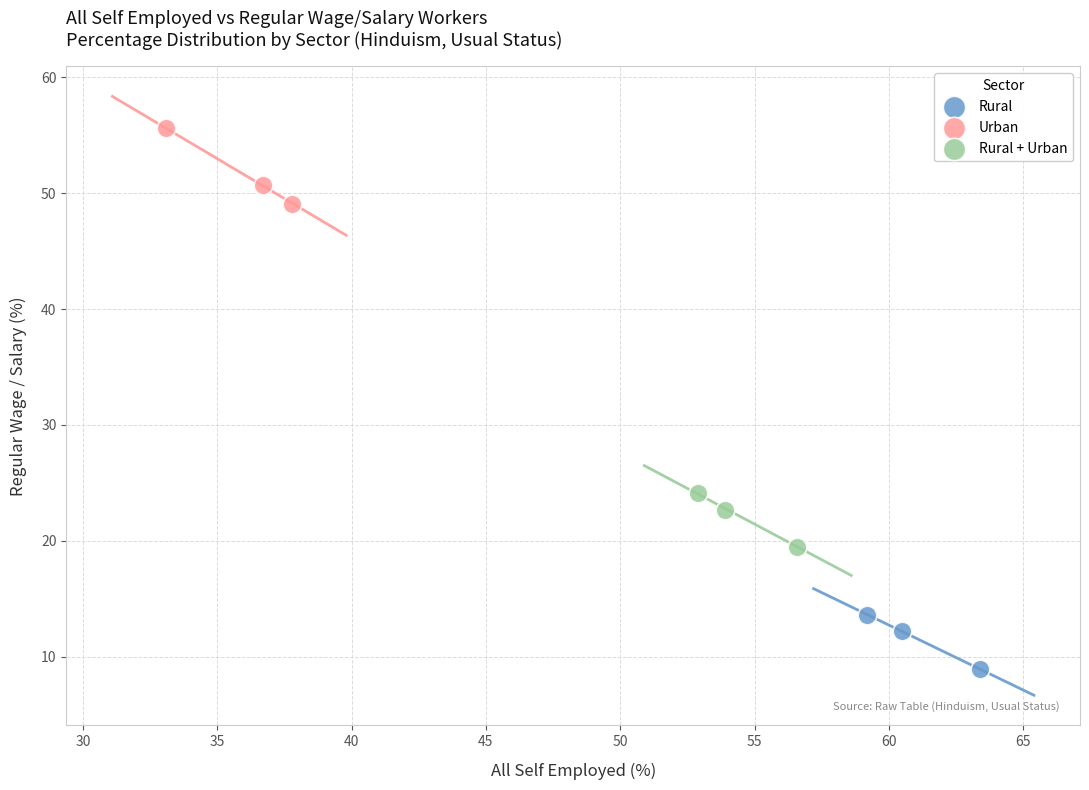

Which series has the widest spread of Y values?

Urban